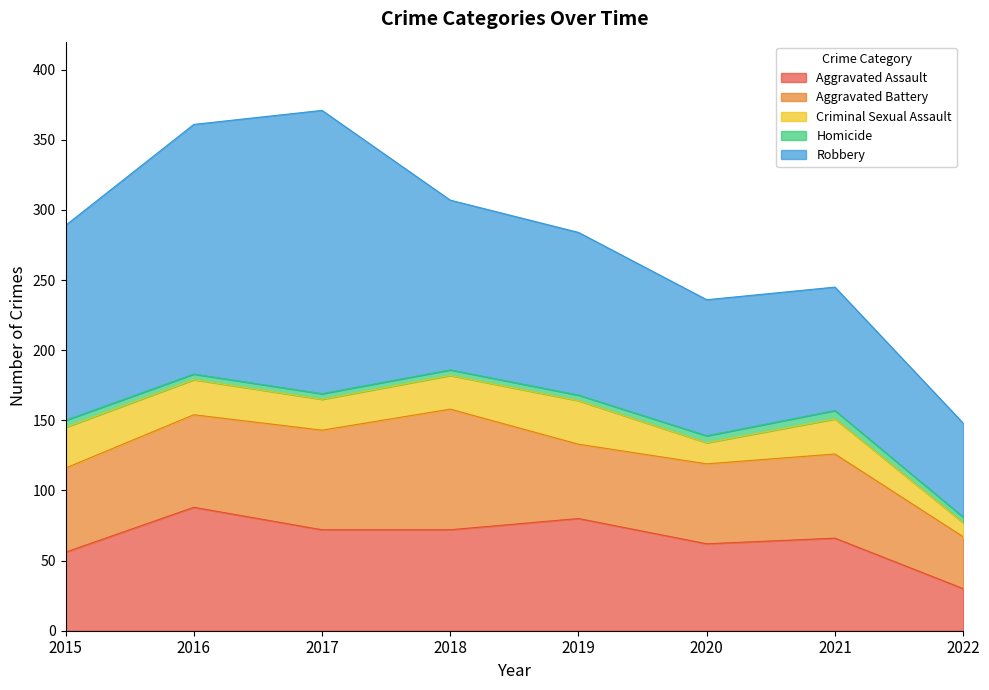

What is the difference between the maximum and minimum values in the Aggravated Assault series?

58